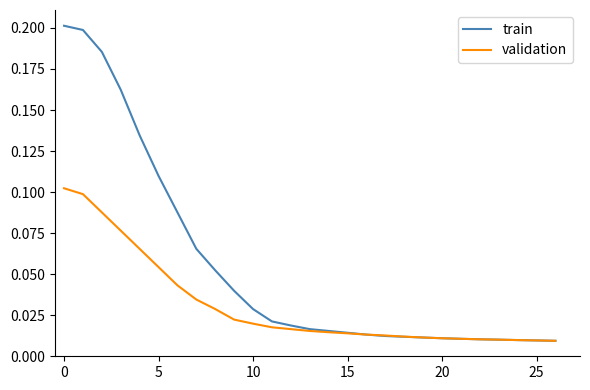

Is this an area chart (filled region under the line)?

No